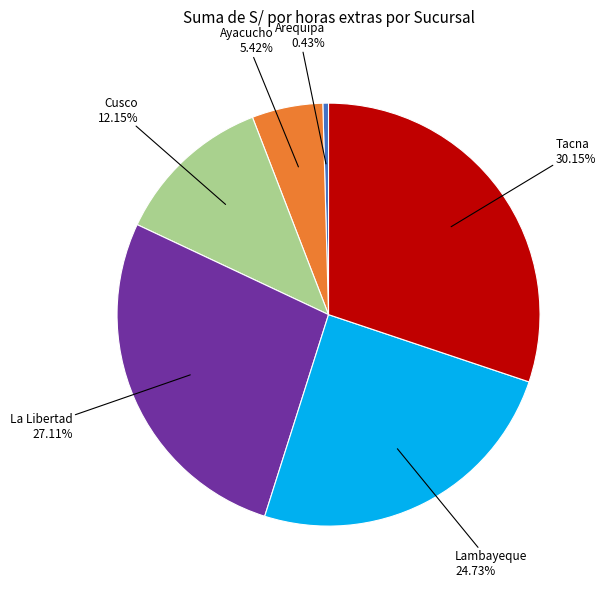

Is the sum of Tacna and Lambayeque greater than half?

Yes